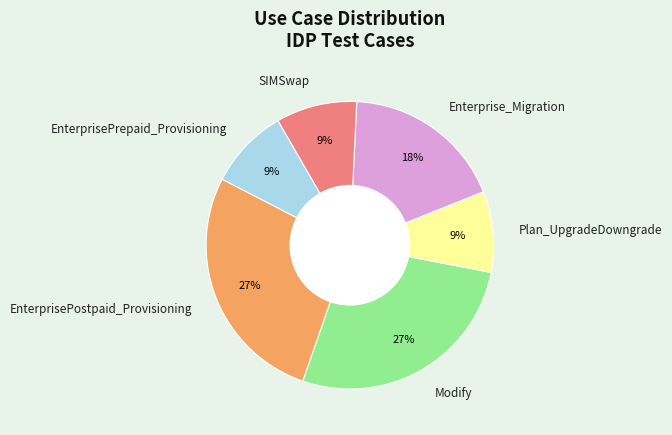

Approximately how many times larger is the value at Enterprise_Migration compared to EnterprisePostpaid_Provisioning?

0.7